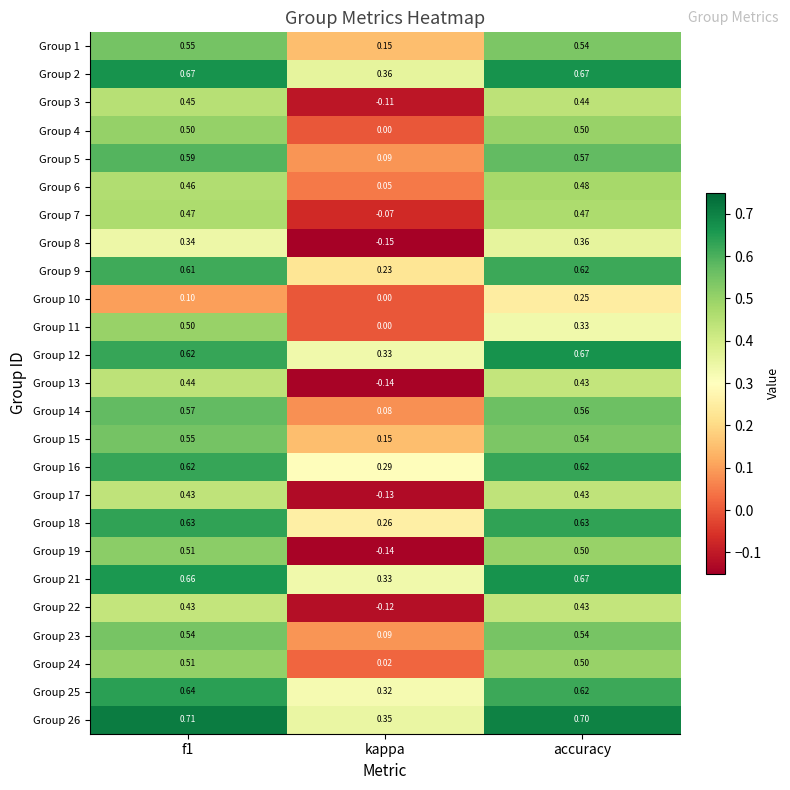

Count the number of categories in the chart.

3